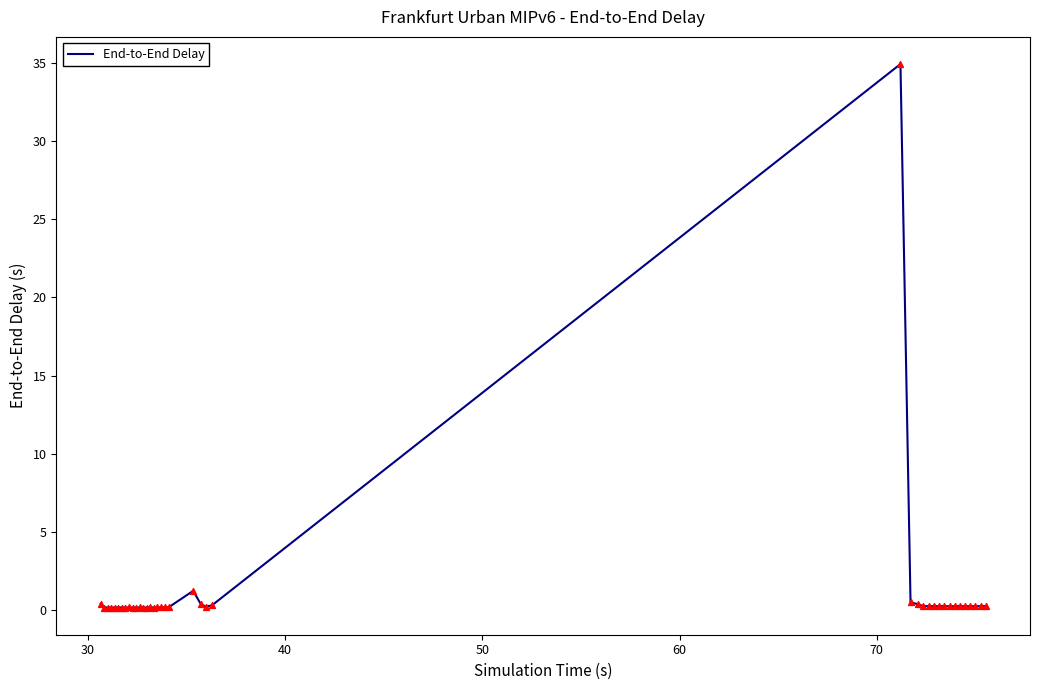

What is the maximum value shown in the chart?

34.9